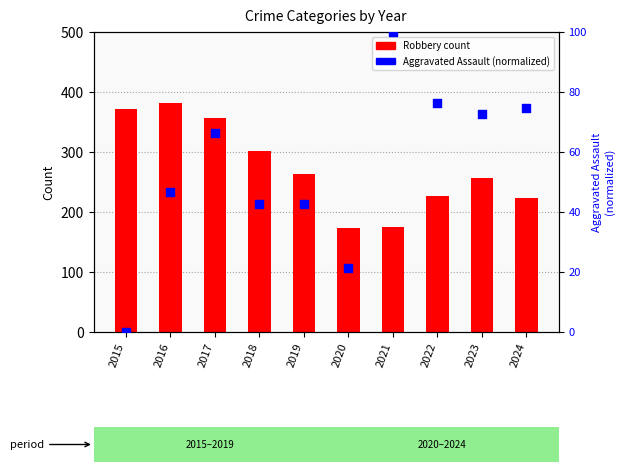

Which series has the largest Y range (max minus min)?

Robbery count